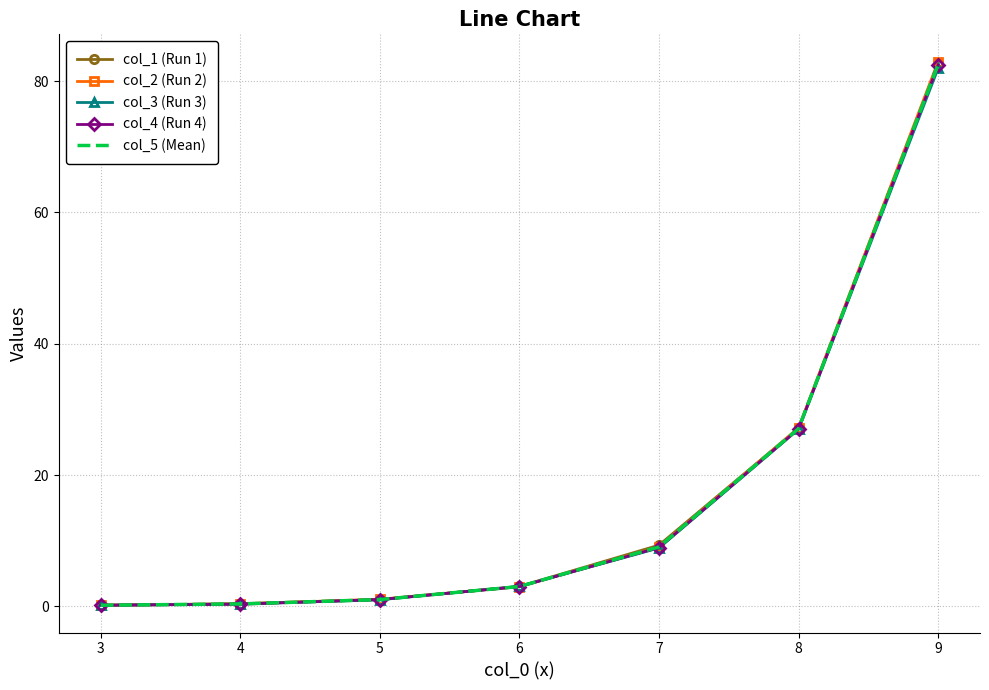

At which category is the sum across all series the highest?

9